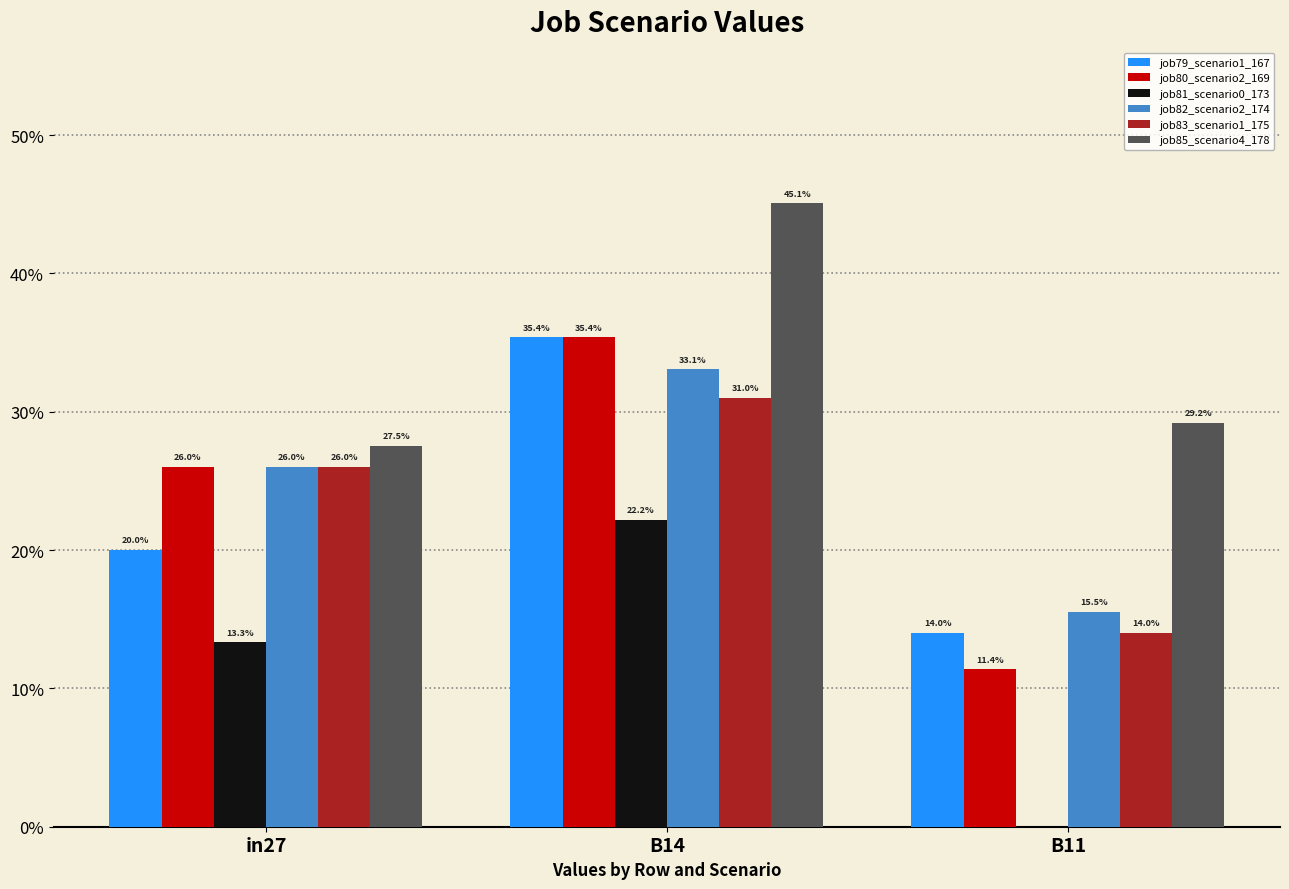

What is the sum of the job79_scenario1_167 values at B14 and in27?

0.6